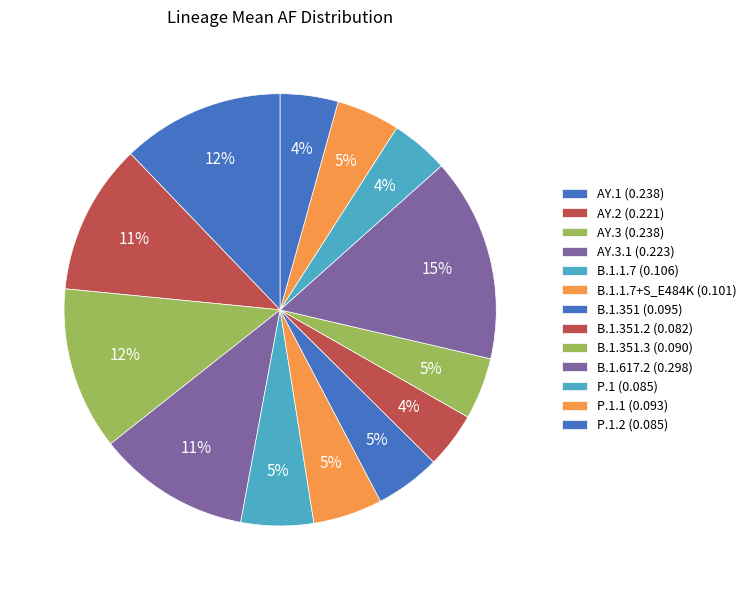

Count the number of slices in the pie.

13